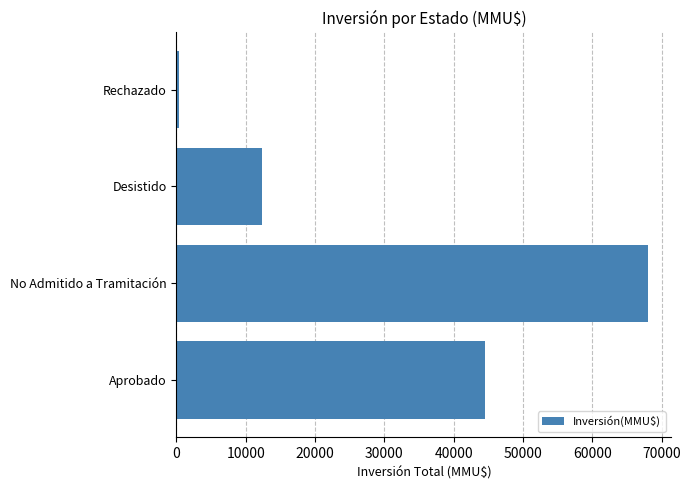

Does the chart contain any negative values?

No